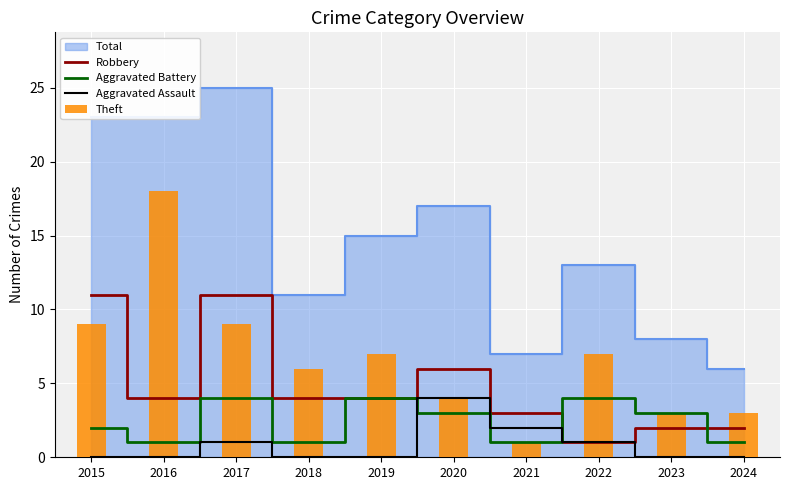

How many groups of bars are there?

10